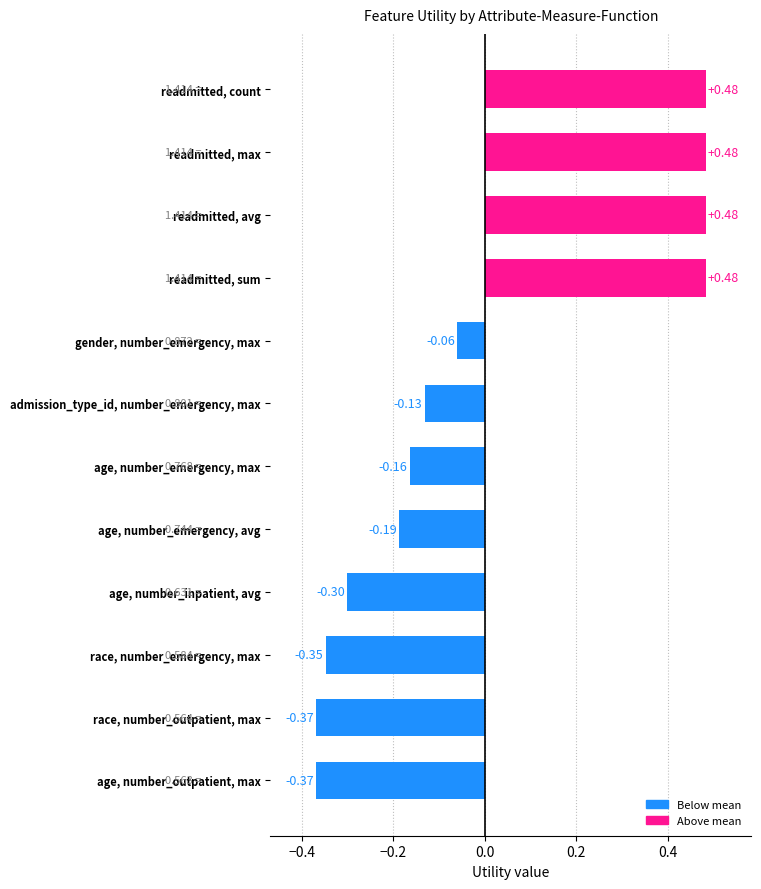

What is the change in value from age, number_emergency, max to readmitted, count?

+0.6